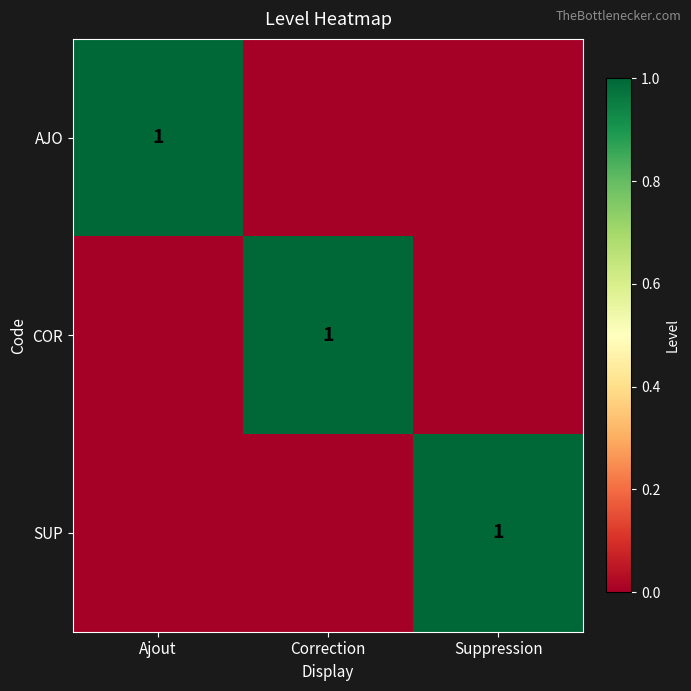

Is it true that SUP equals 0 at Suppression?

False